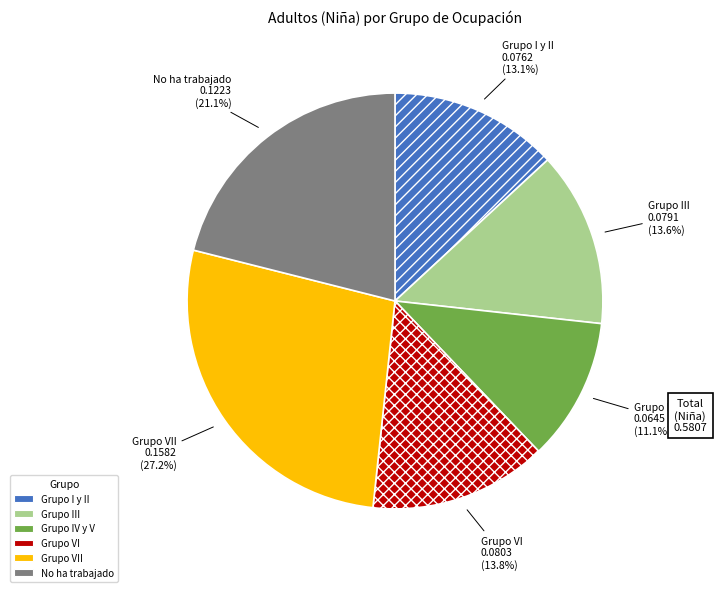

Is there a majority slice in this chart?

No